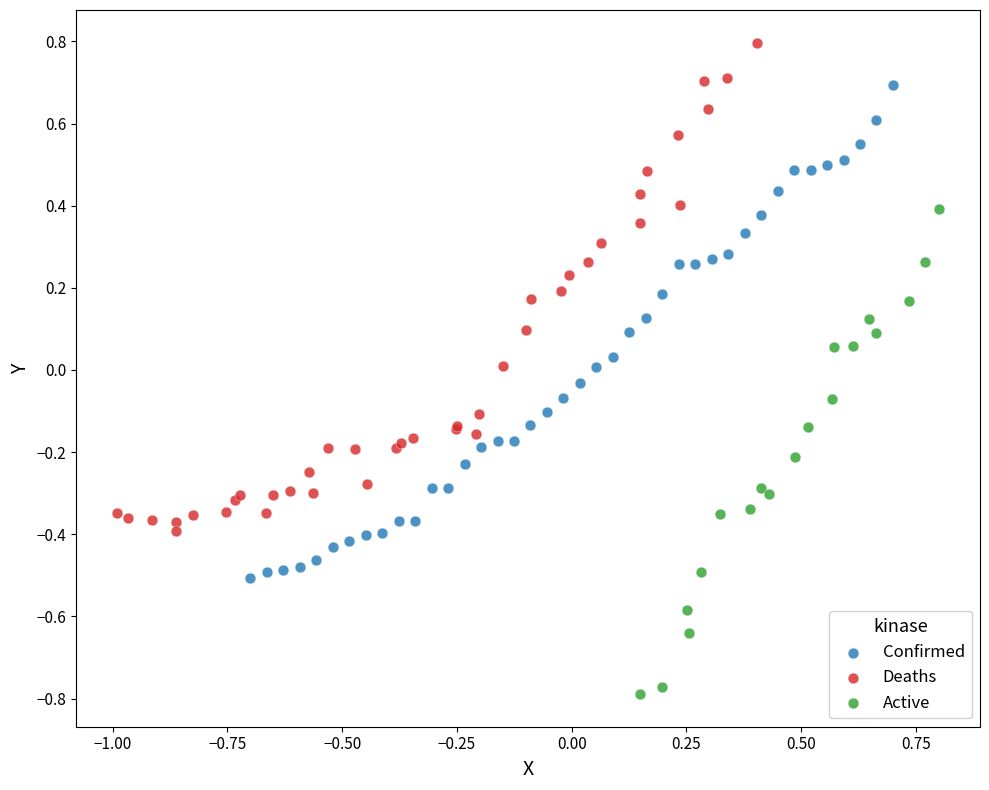

Which series contains the lowest Y value?

Active